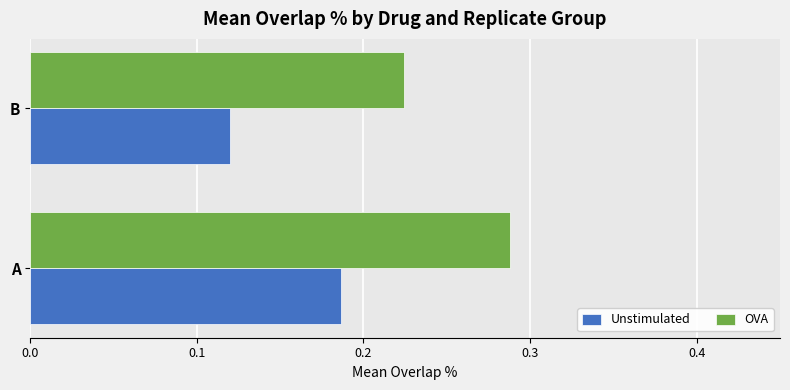

Count the Unstimulated values in the range 0 to 1.

2